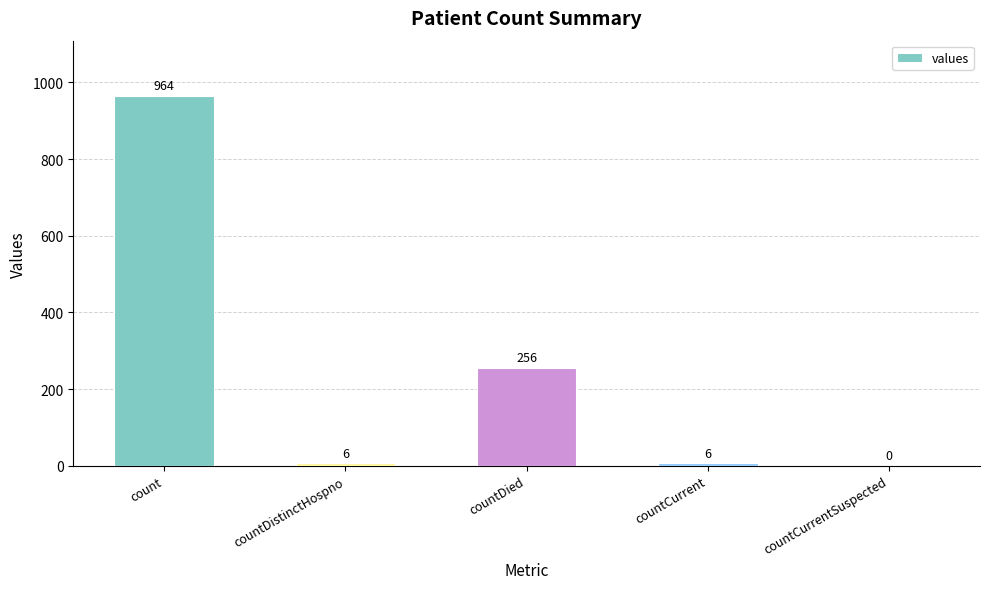

What is the ratio of the value at countDied to the value at countCurrent?

42.7